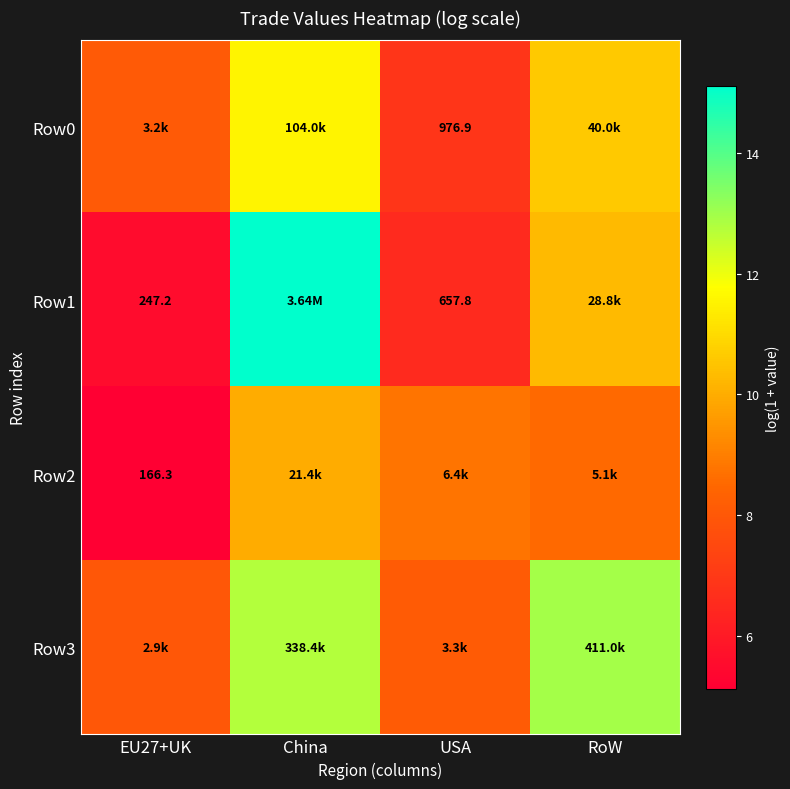

Where is Row2 nearest to the value 7?

RoW